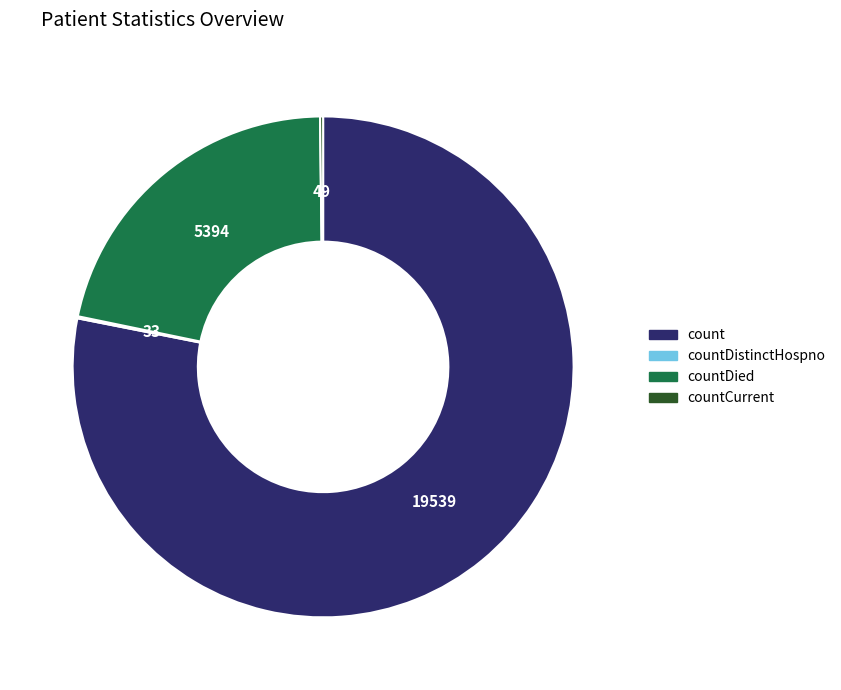

Between countDied and count, which is larger?

count